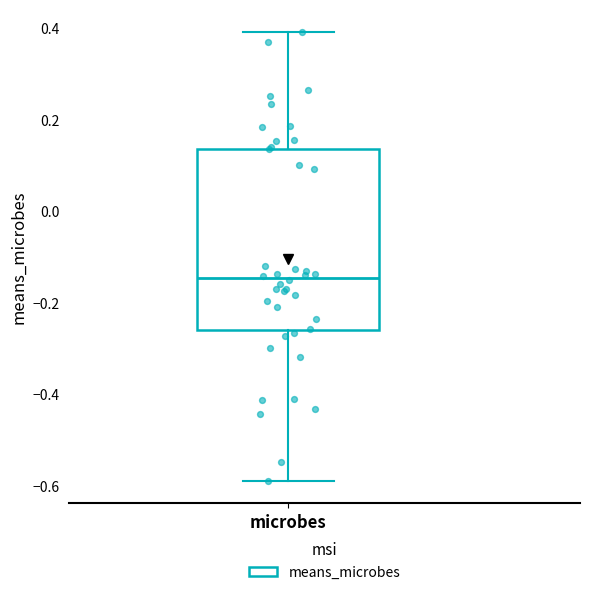

Transcribe this box plot: give where the median line is, the range the box spans, and where the two whiskers end, as read against the y-axis. The values are not printed on the chart, so give them approximately, as read against the axis.

median -0.14, box -0.26 to 0.14, whiskers -0.58 to 0.40